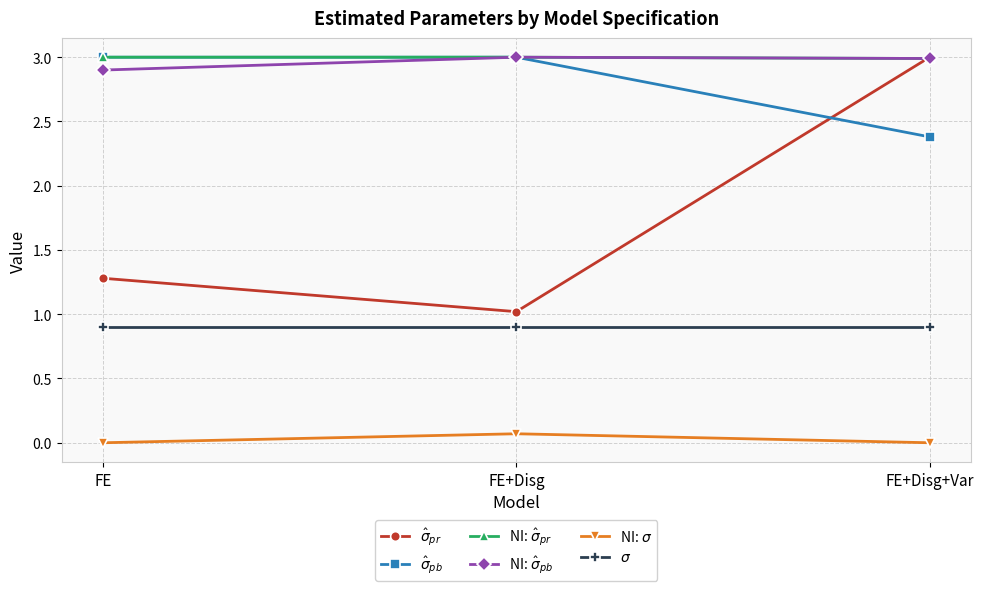

How many categories are shown in the chart?

3